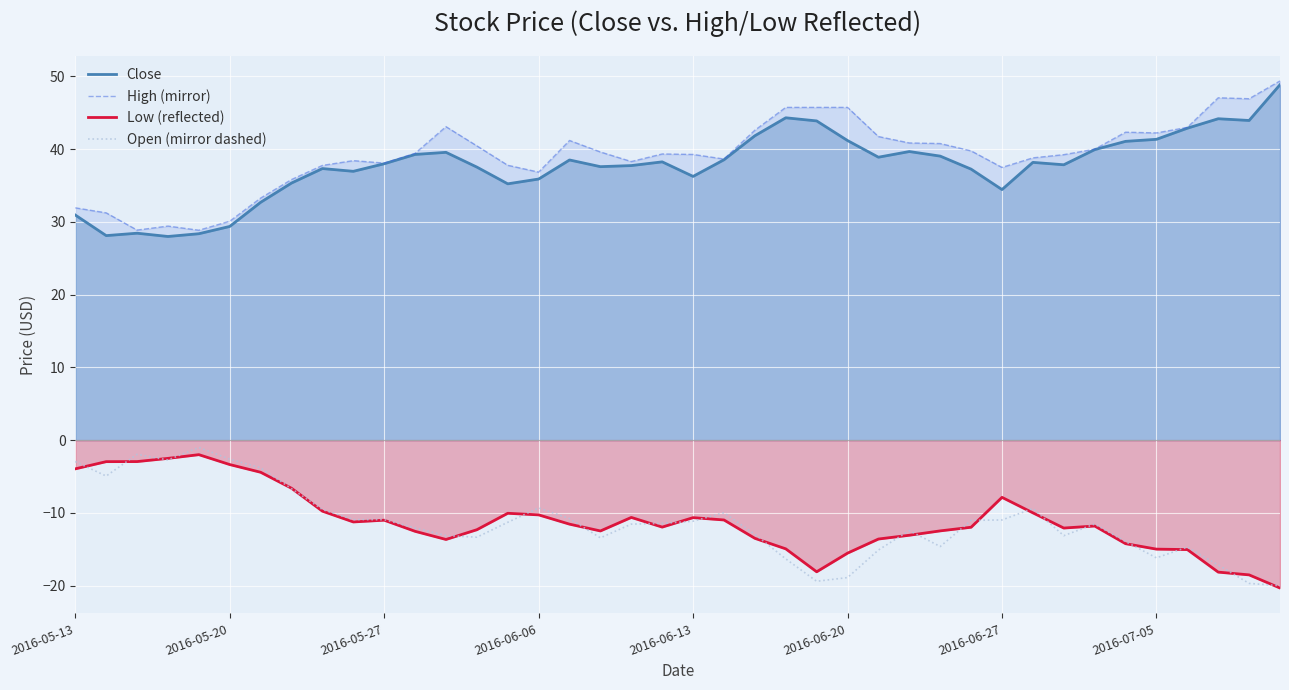

Does the chart display data point markers on the line(s)?

No